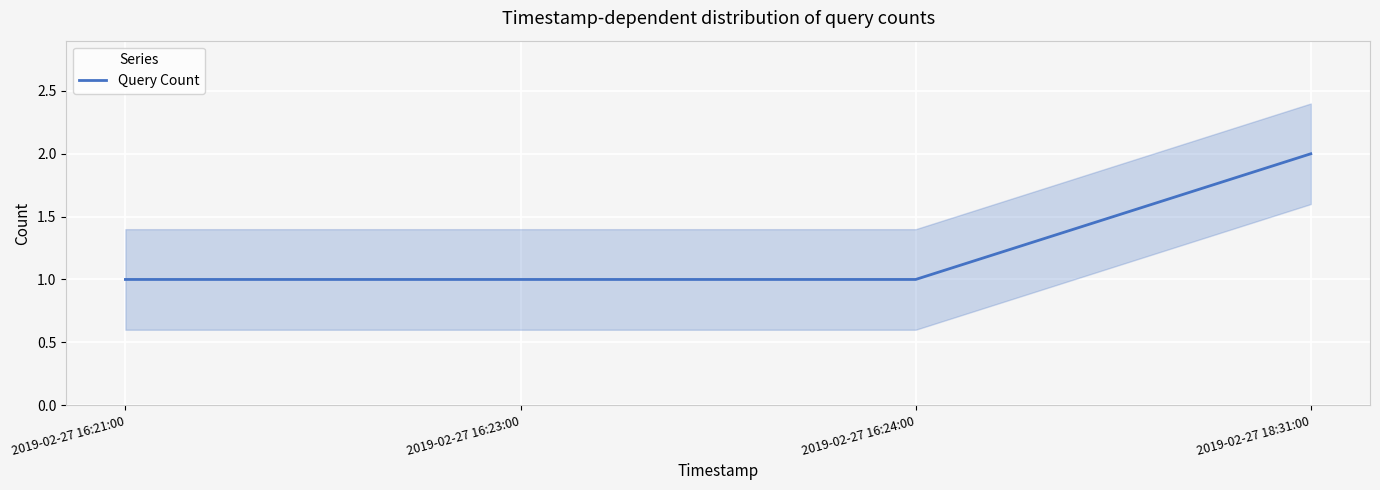

What is the difference between the maximum and second lowest values?

1